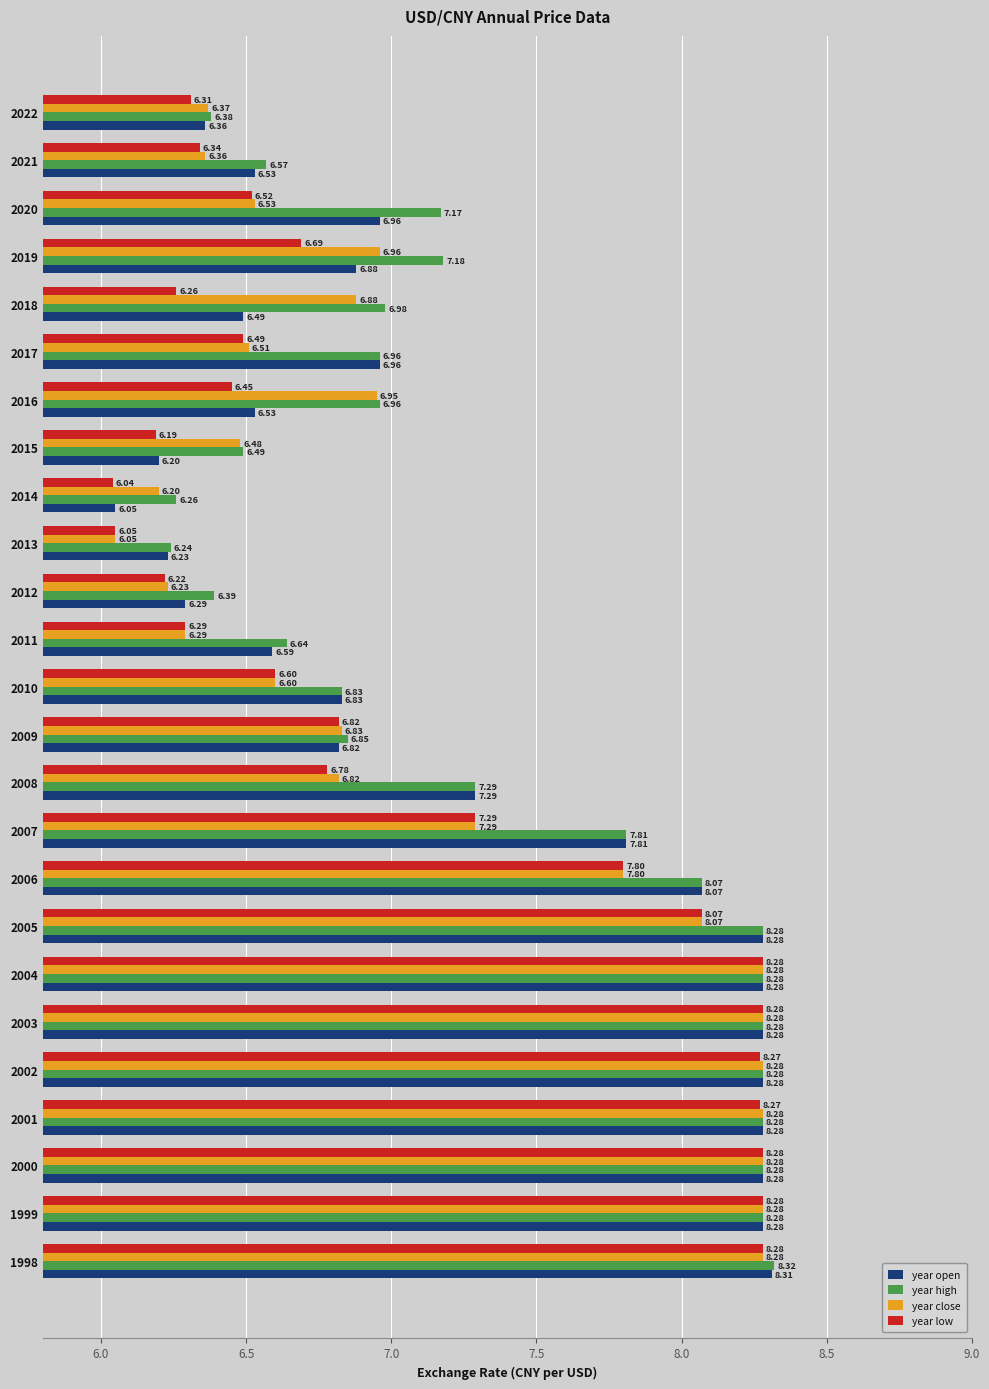

What are all the series names shown in the legend?

year open, year high, year close, year low